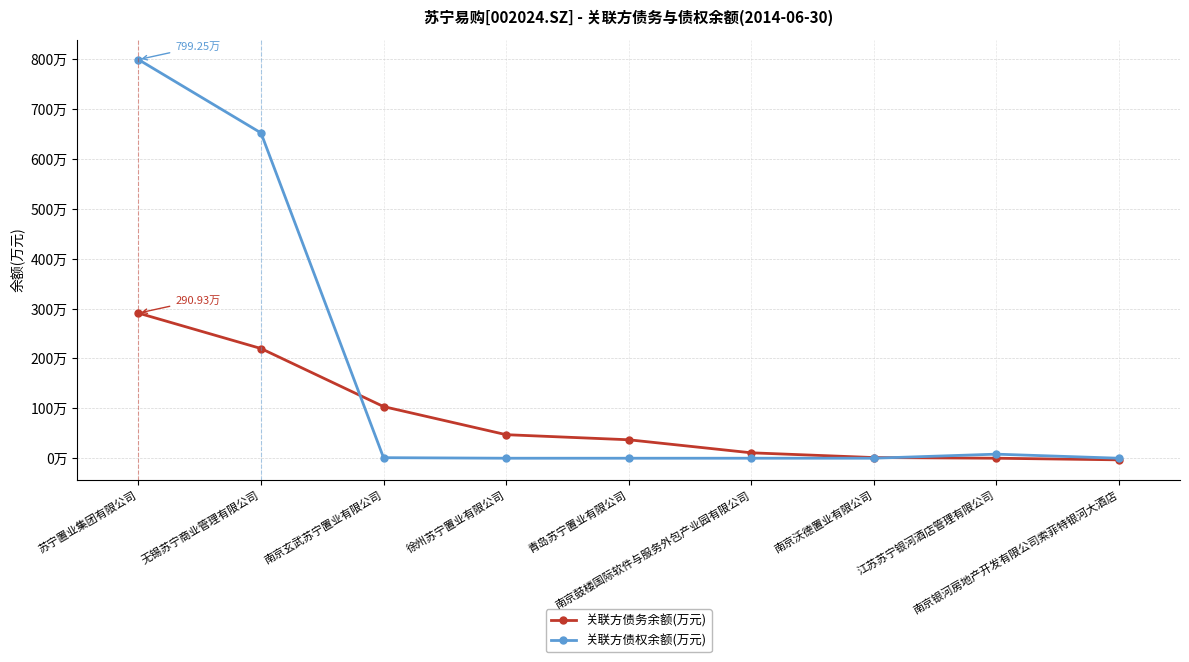

At 南京鼓楼国际软件与服务外包产业园有限公司, list the series in order from smallest to largest.

关联方债权余额(万元), 关联方债务余额(万元)